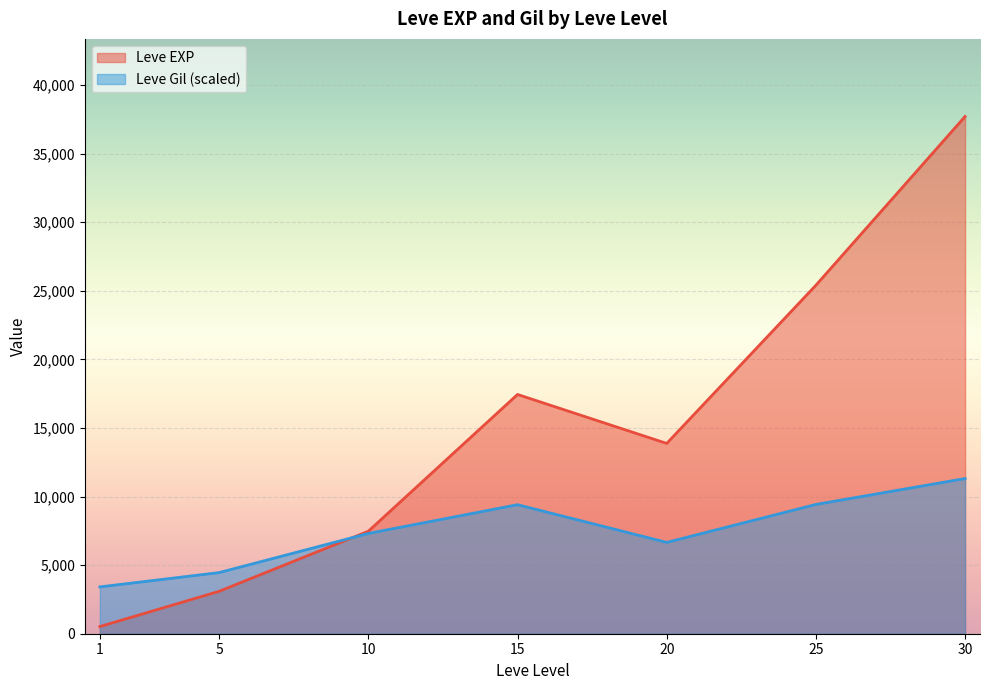

The value of Leve Gil (scaled) at 1 is 5840.4. True or false?

False